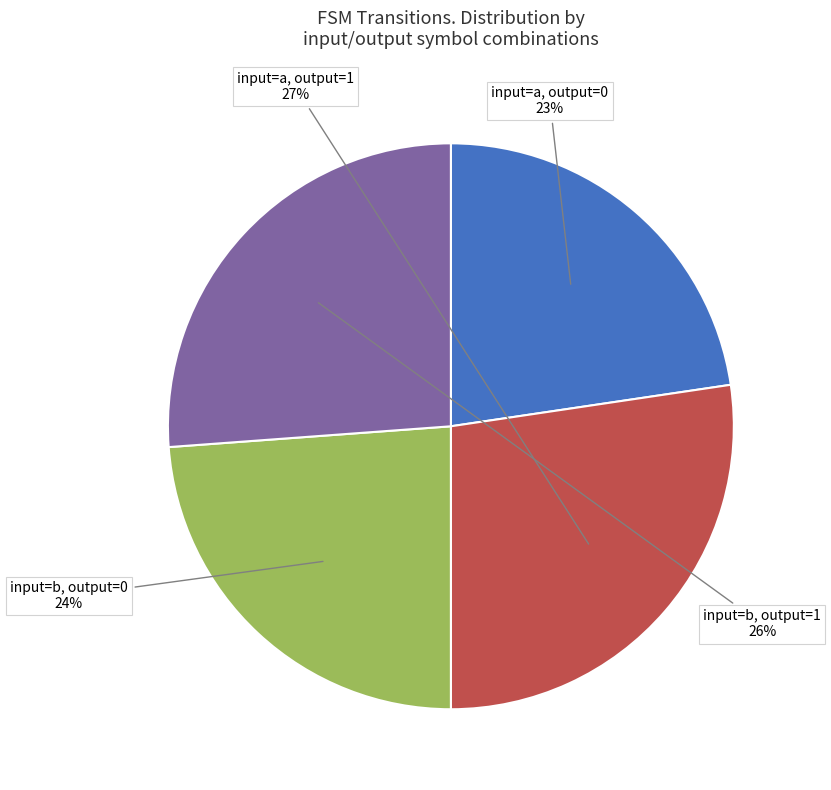

Is there any slice that represents more than half of the pie?

No